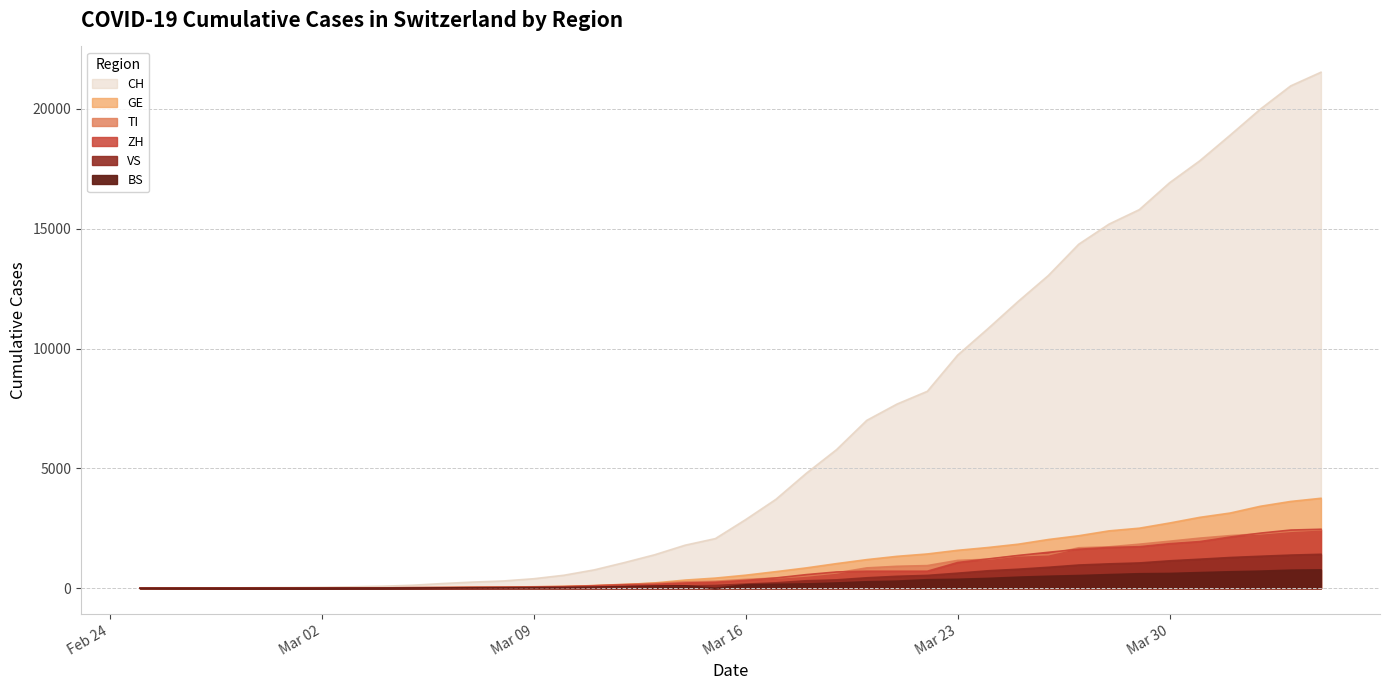

True or false: TI has more than 0 interior local peaks.

False